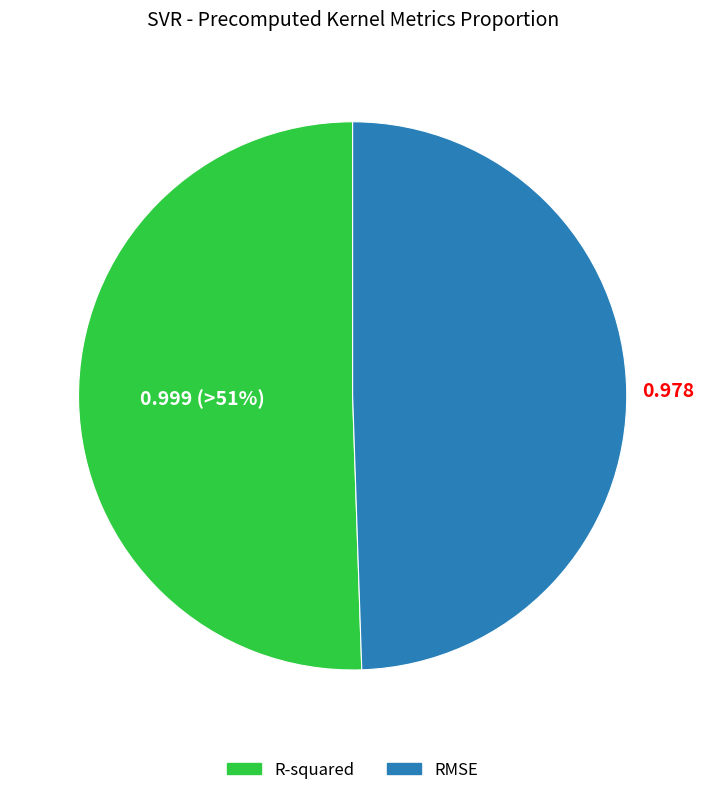

Is the sum of RMSE and R-squared greater than half?

Yes